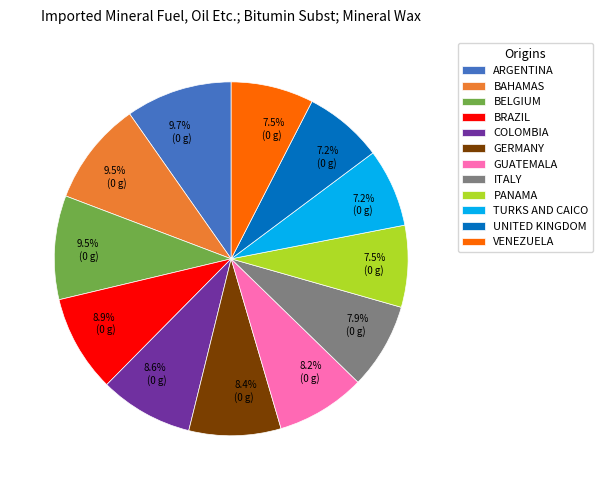

Is the sum of BELGIUM and TURKS AND CAICO greater than half?

No